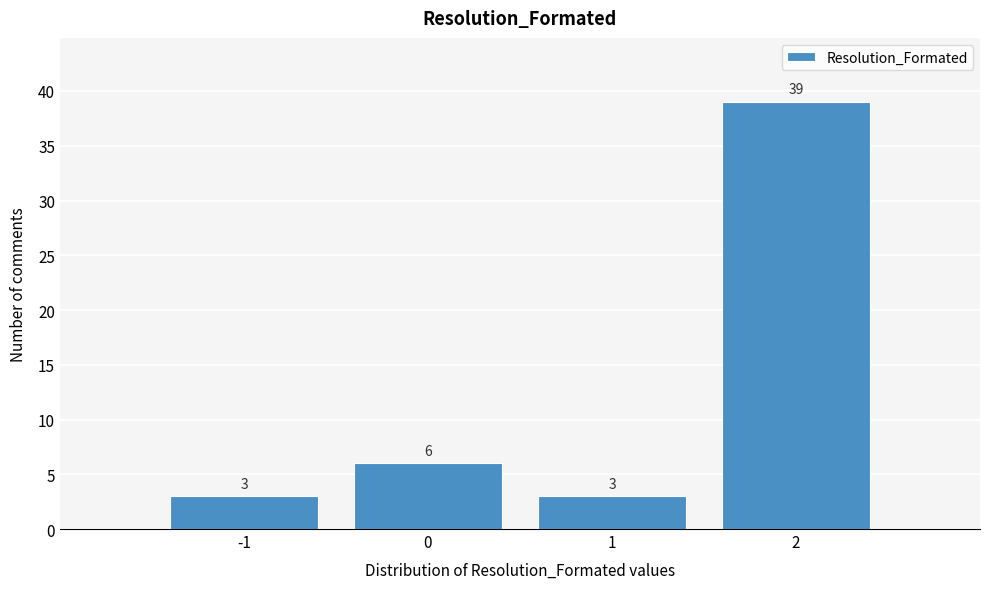

Over which range of the x-axis is the bar tallest?

1.5 to 2.5